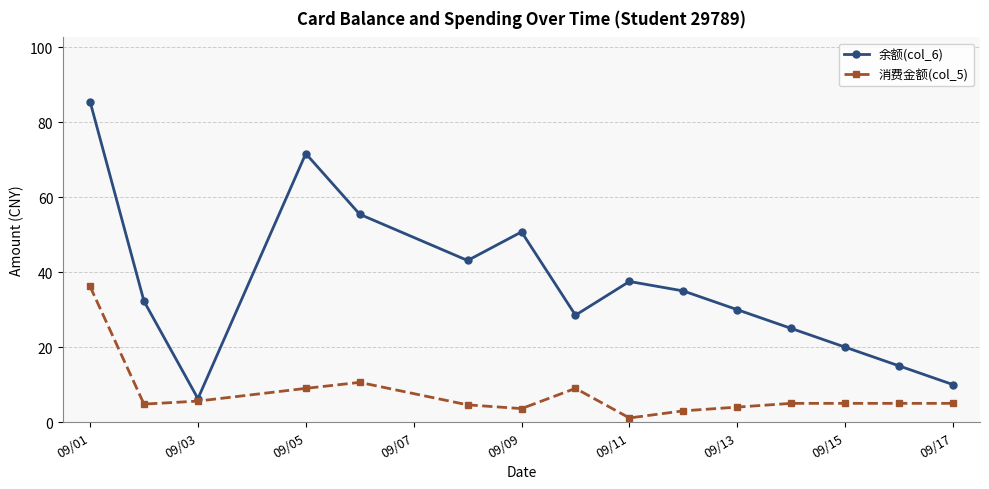

Rank the series by their maximum value, from highest to lowest.

余额(col_6), 消费金额(col_5)